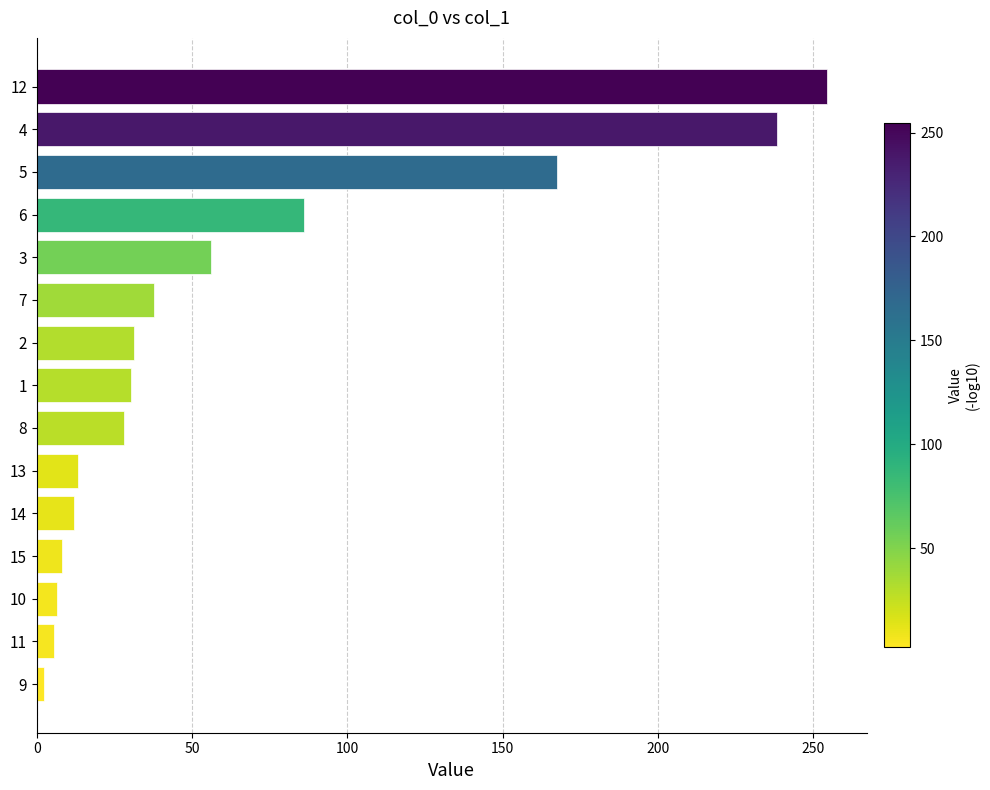

Approximately how many times larger is the value at 5 compared to 1?

5.5